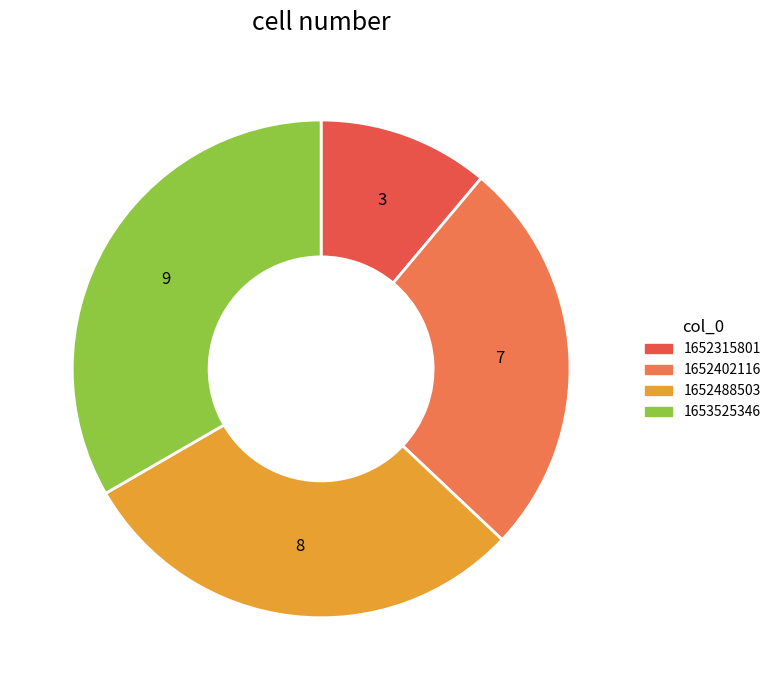

Approximately how many times larger is the value at 1652402116 compared to 1652315801?

2.3